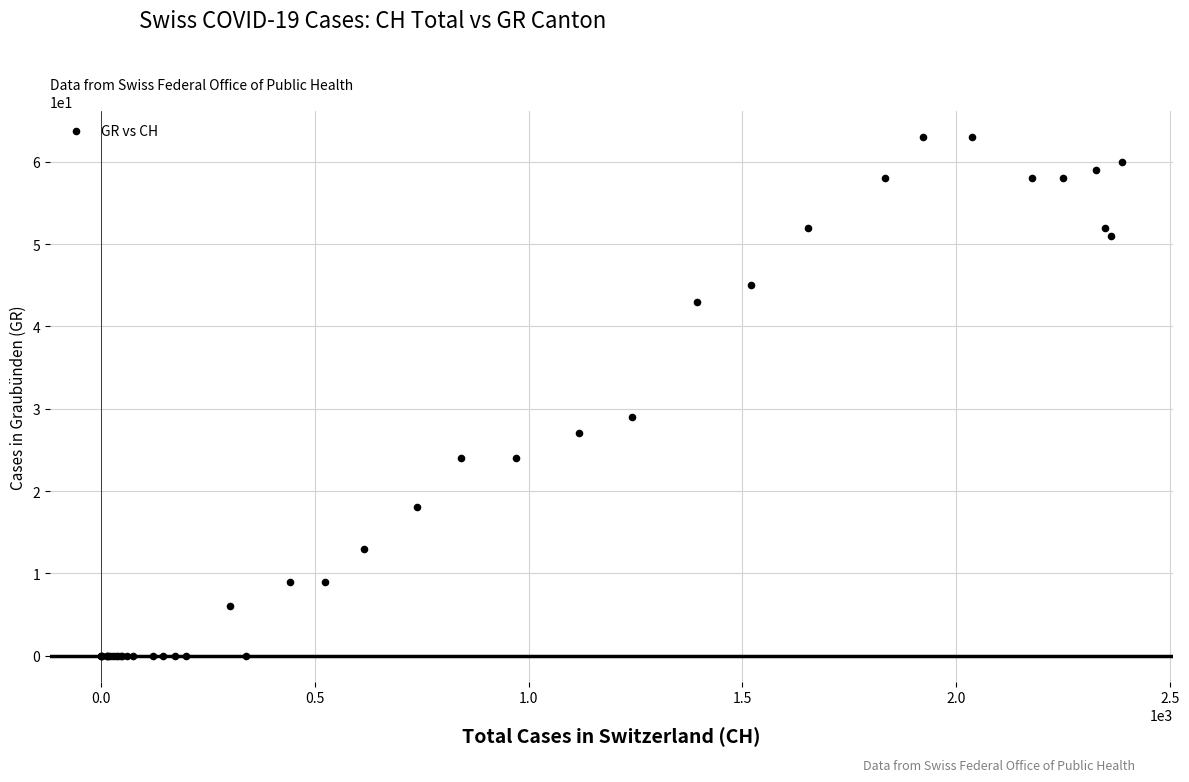

What Y value in the scatter plot is closest to 31?

29